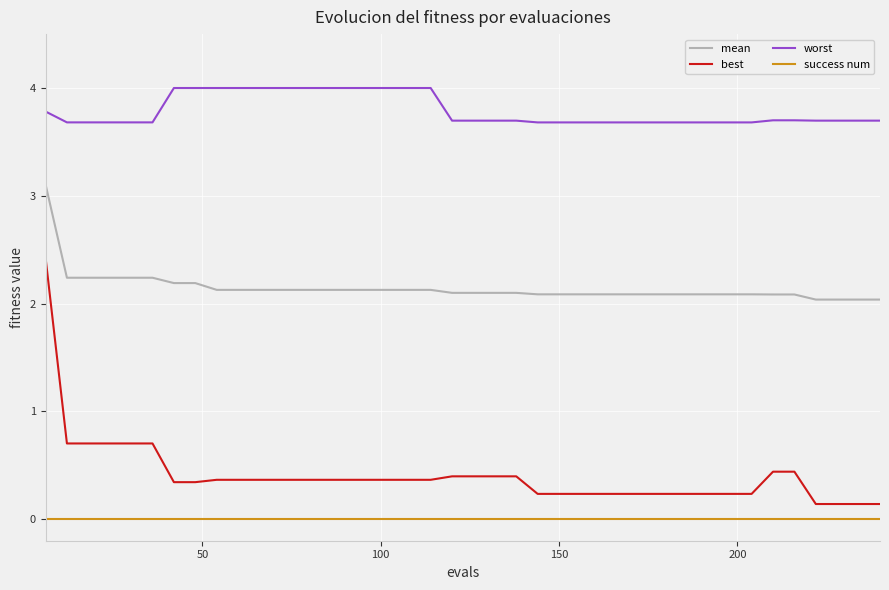

What are all the series names shown in the legend?

mean, best, worst, success num